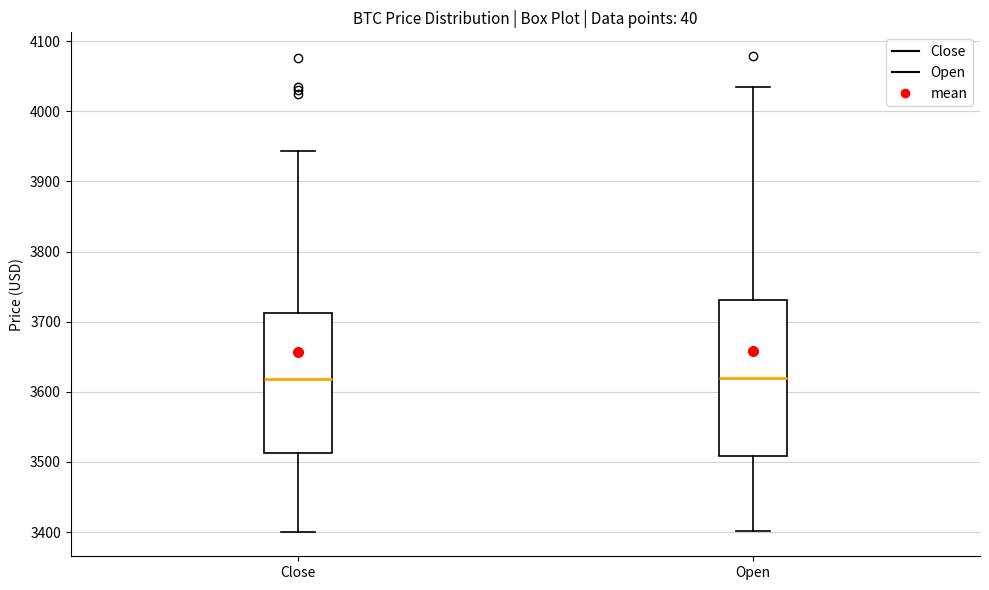

Where does the lower whisker of the box for Open end on the y-axis? The values are not printed on the chart, so give them approximately, as read against the axis.

3400